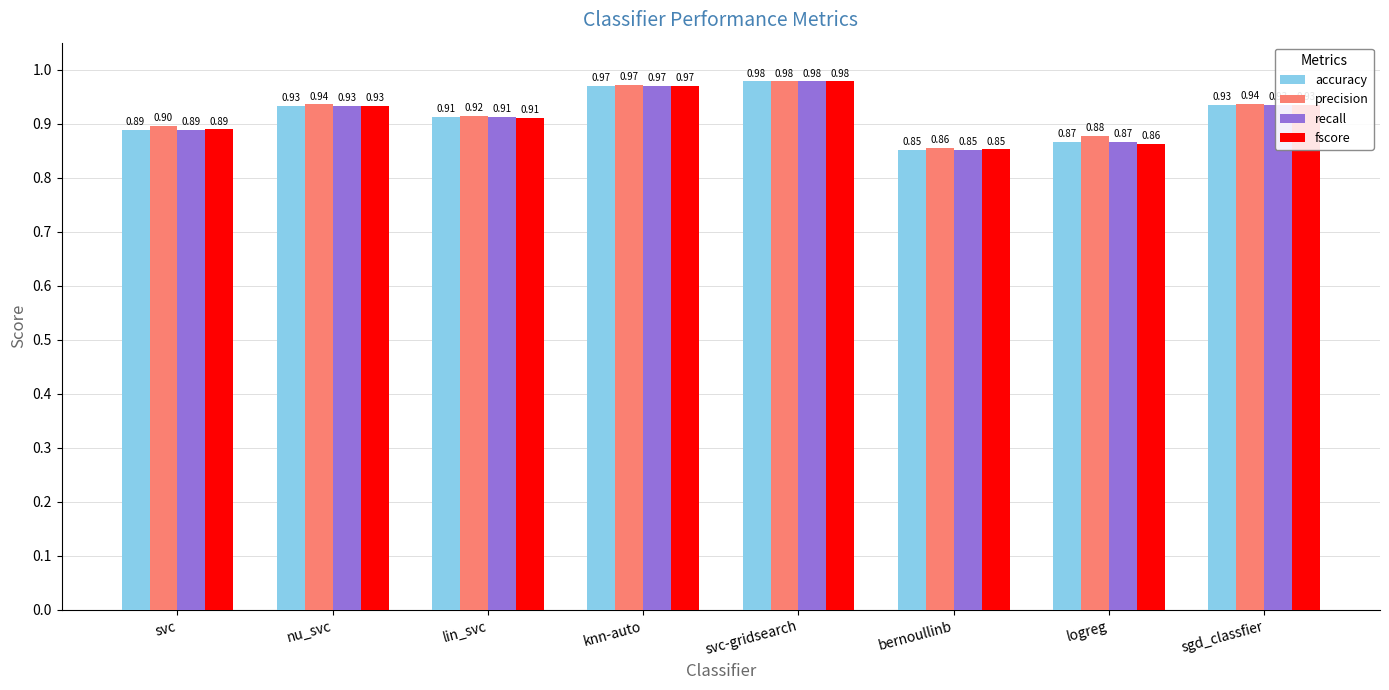

Is it true that fscore equals 0.4 at bernoullinb?

False